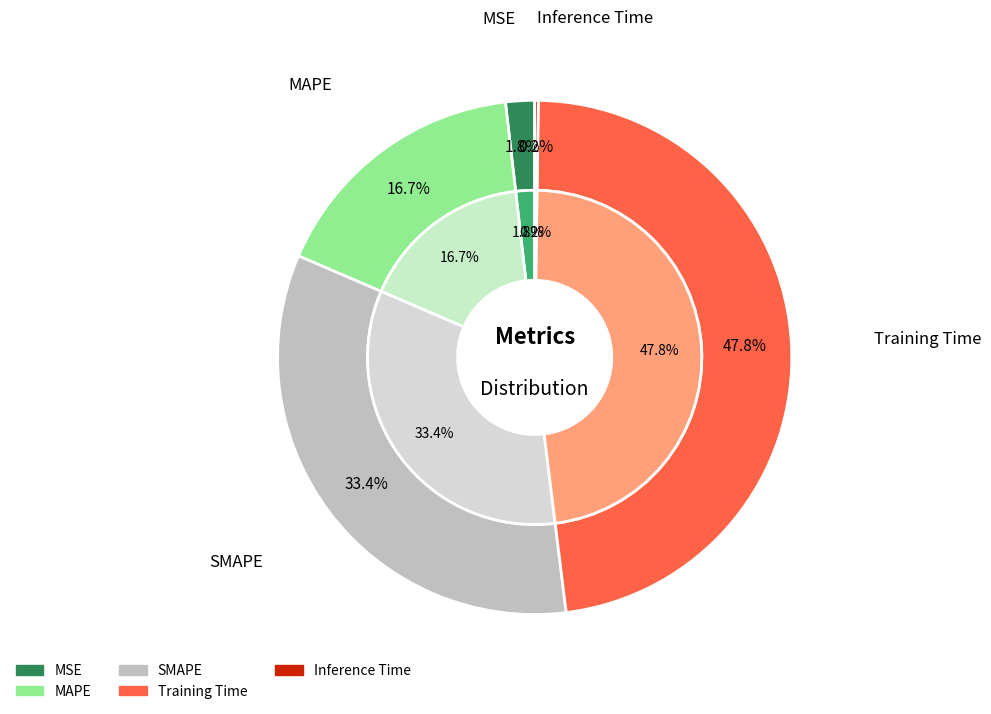

The MAPE slice represents 4% of the pie. True or false?

False